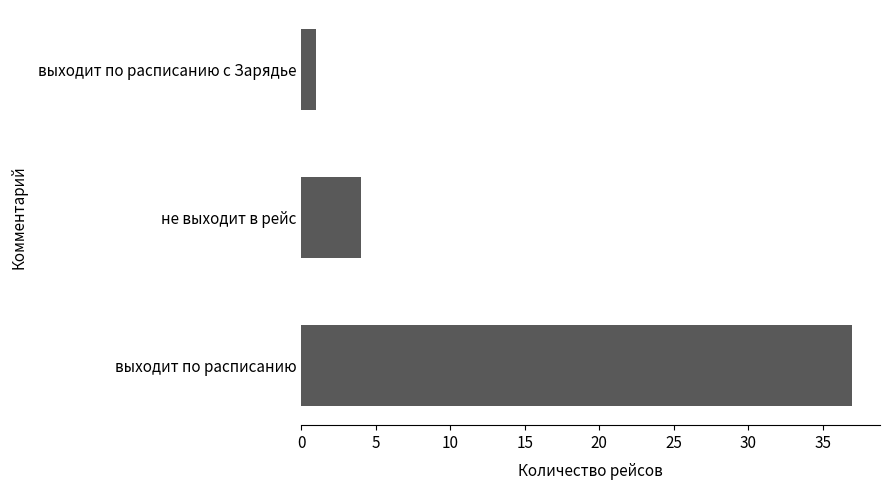

List the labels in order of value, smallest first.

выходит по расписанию с Зарядье, не выходит в рейс, выходит по расписанию